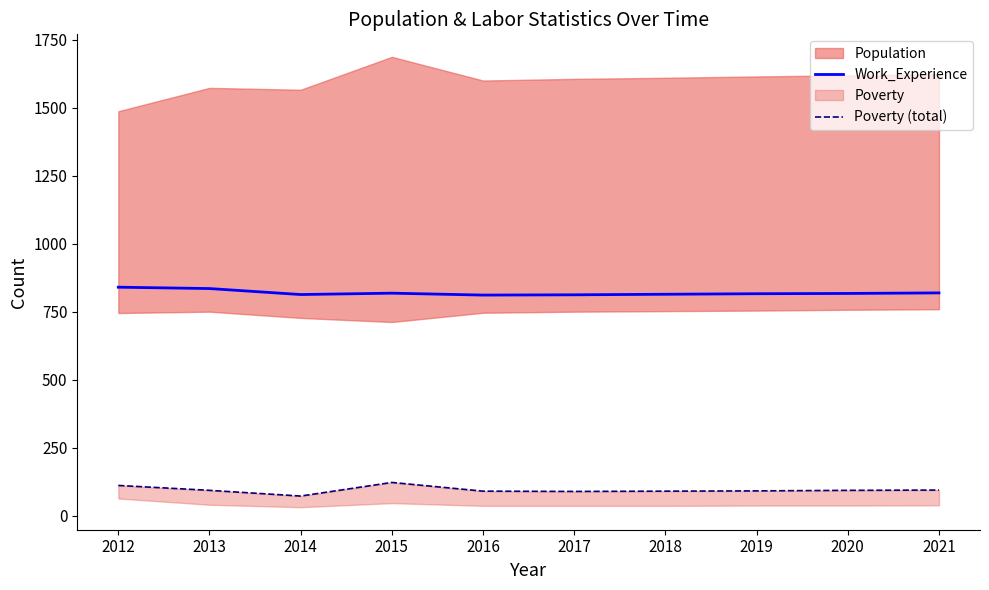

What is the value of the Work_Experience point at the 7th from the left?

814